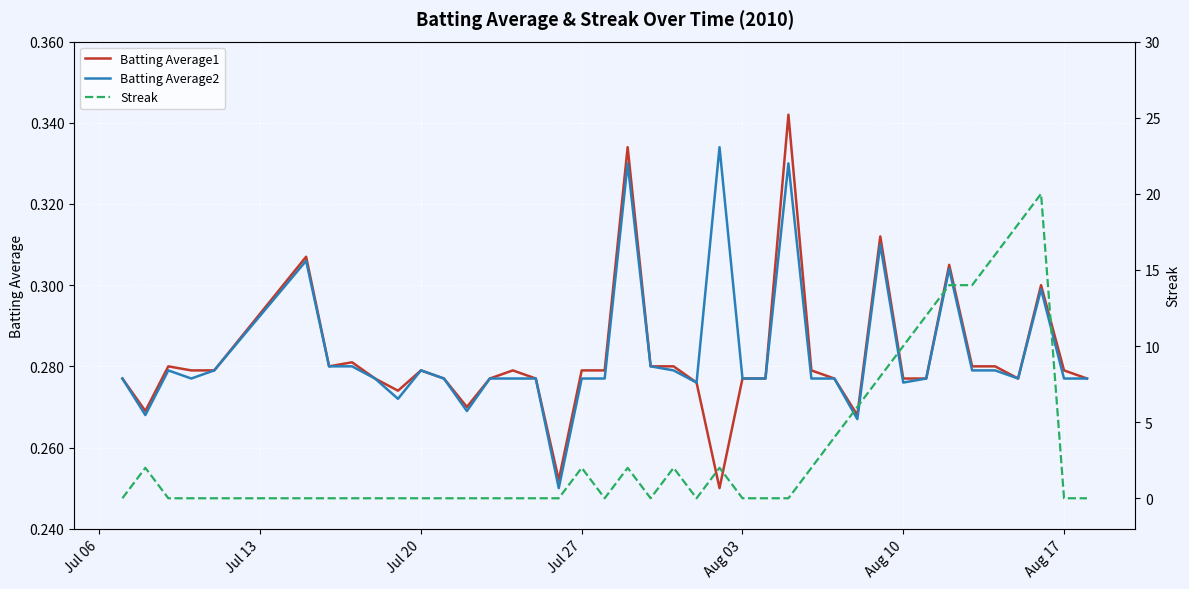

What is the maximum value shown in the chart?

20.0